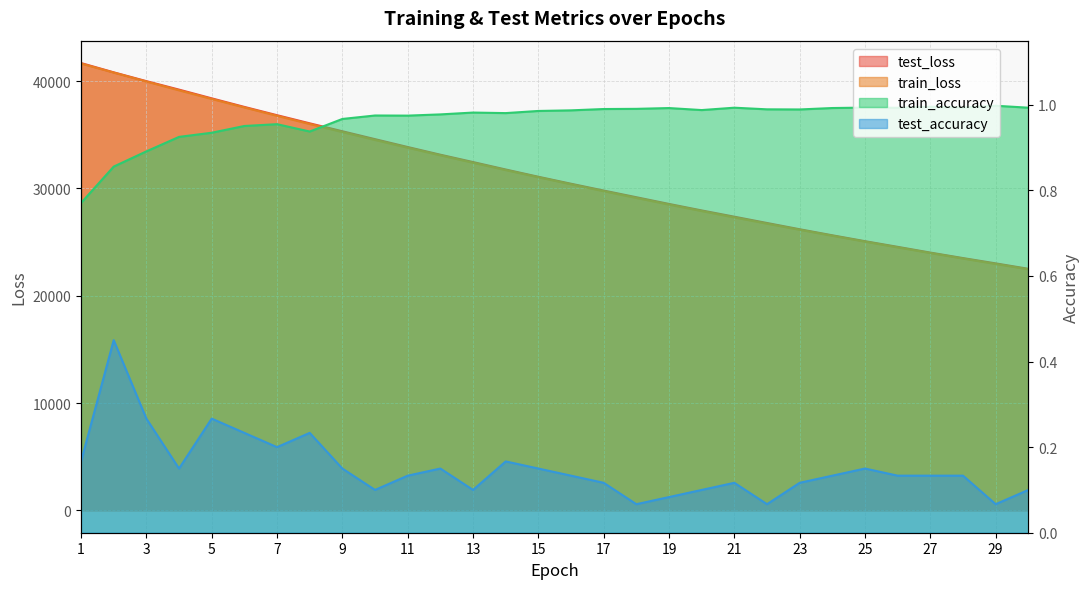

Which series changed the most between 4 and 17?

test_loss